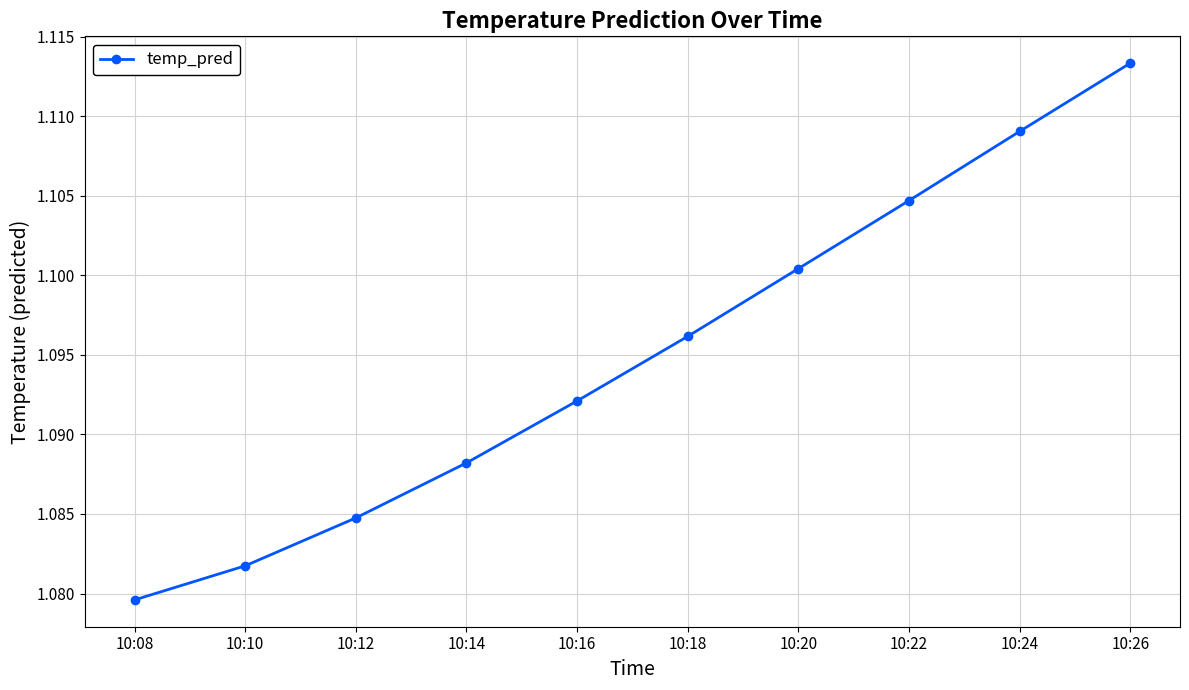

True or false: there are more than 0 points higher than both neighbors.

False